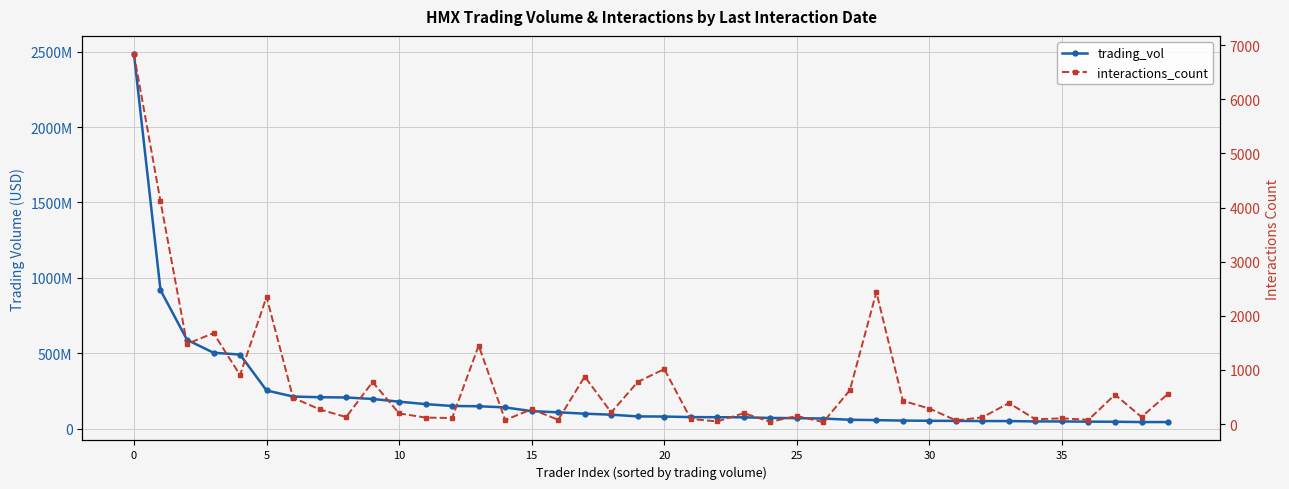

True or false: interactions_count has a value of 1017 at 20.

True